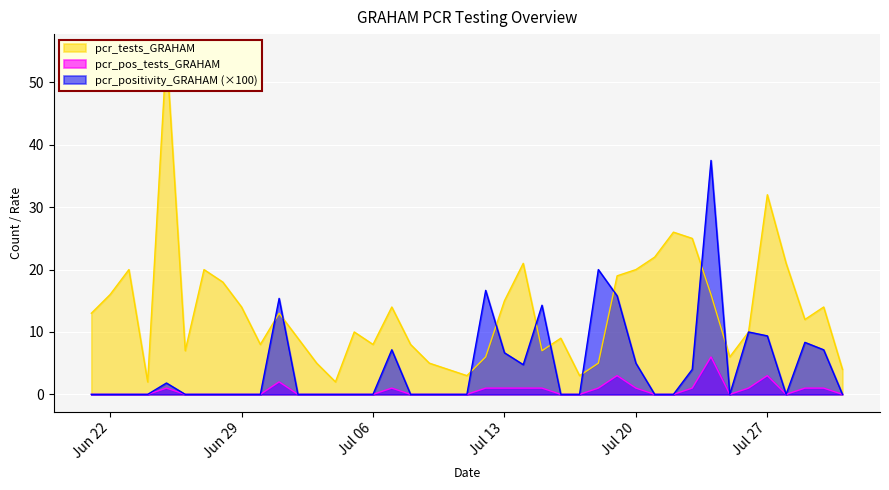

How many positive values does the pcr_positivity_GRAHAM series have?

16